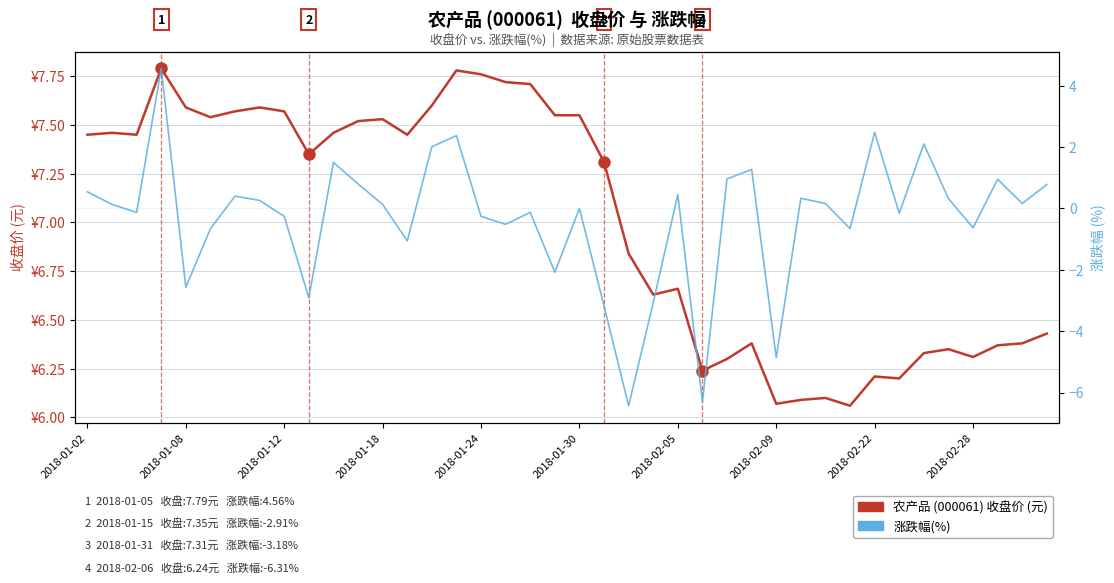

Rank the series by their average value, from lowest to highest.

涨跌幅(%), 农产品 (000061) 收盘价